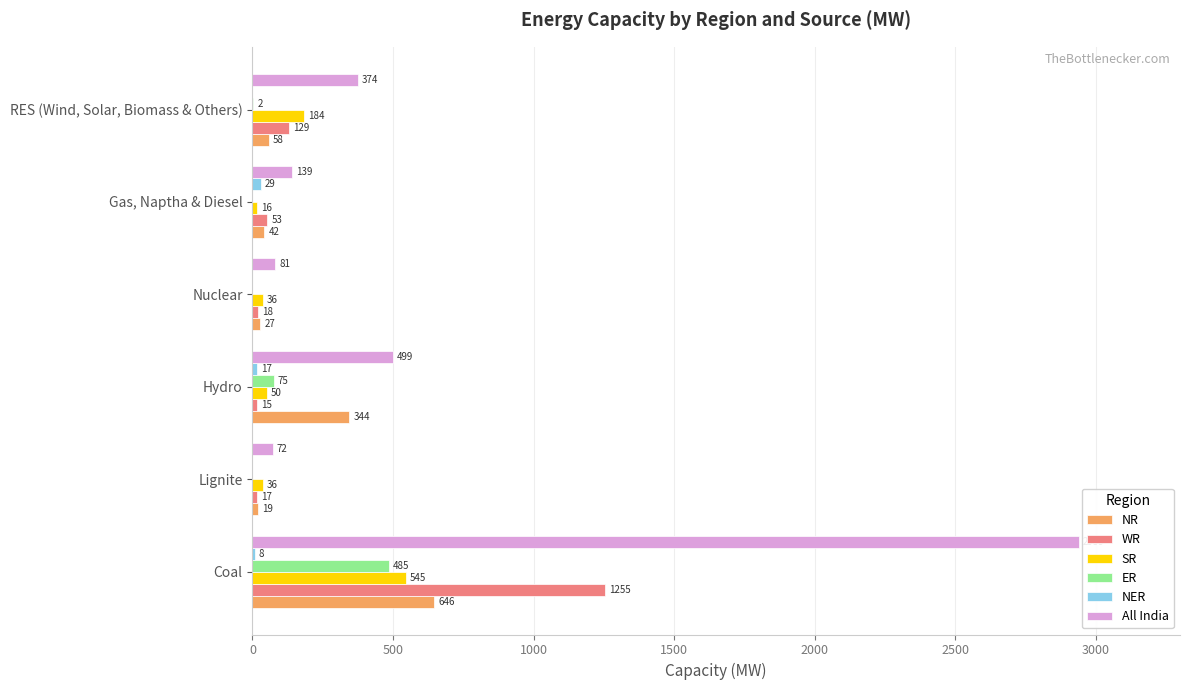

Is it true that ER equals 485 at Coal?

True